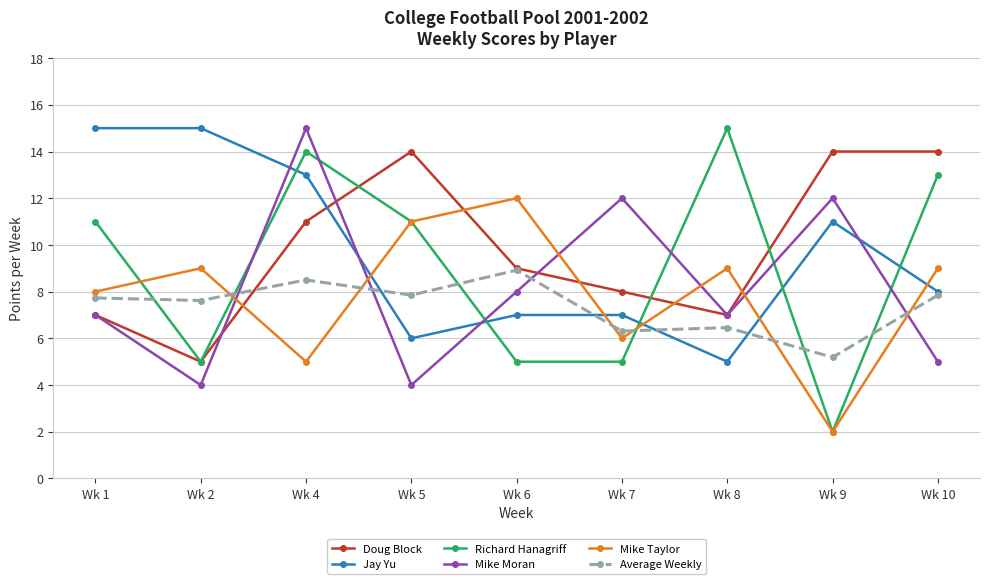

Is the value of Mike Taylor at Wk 6 greater than the value of Mike Moran at Wk 8?

Yes